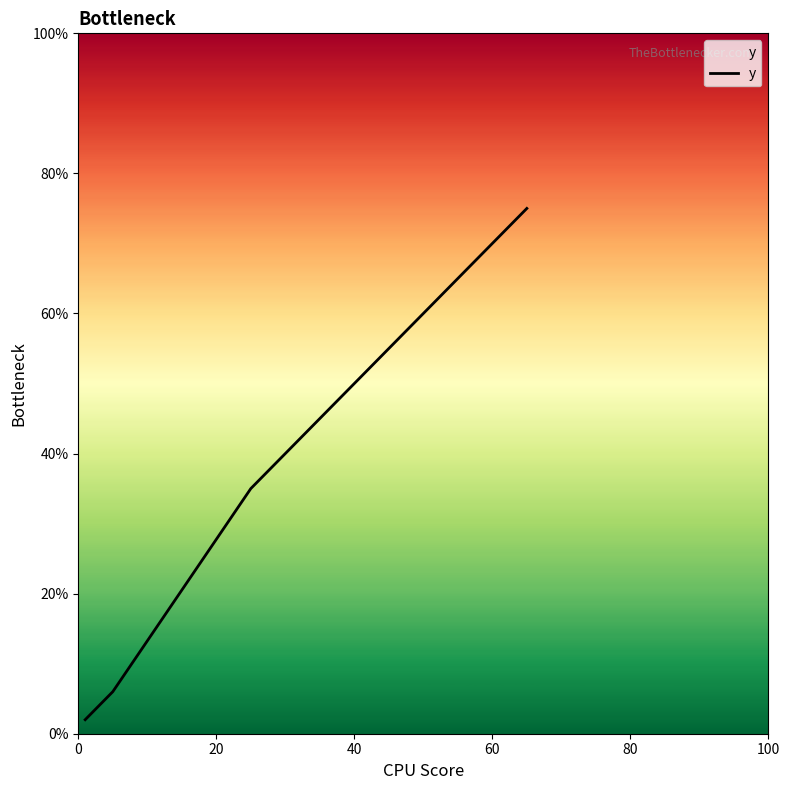

Reading right to left, what are all the values shown in this chart?

75	55	35	6	4	2